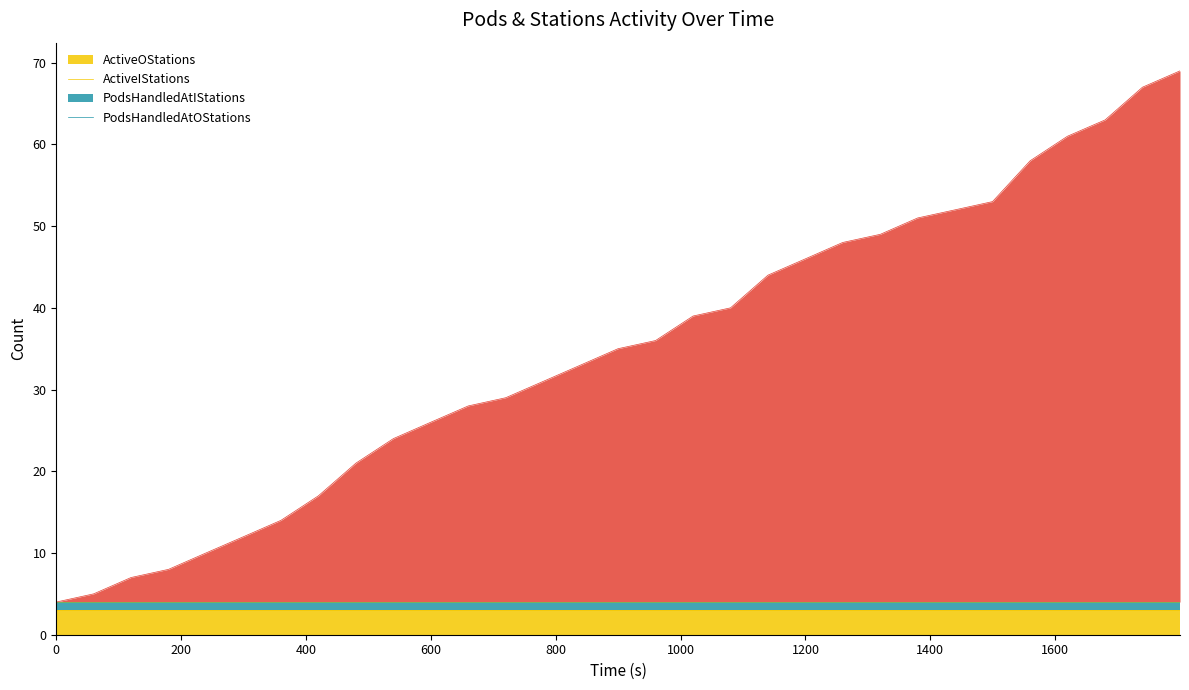

Is it true that ActiveOStations equals 4 at 16?

False